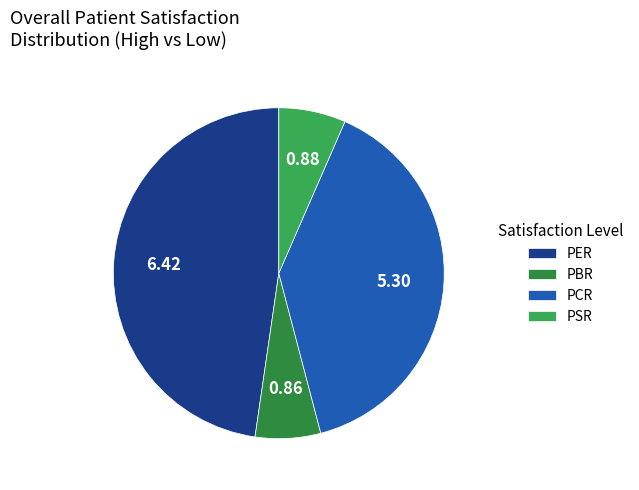

Which has a higher value, PCR or PBR?

PCR